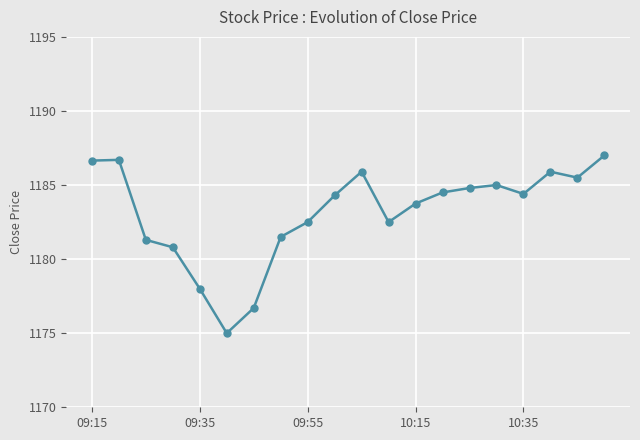

What is the difference between the maximum and minimum values?

12.0